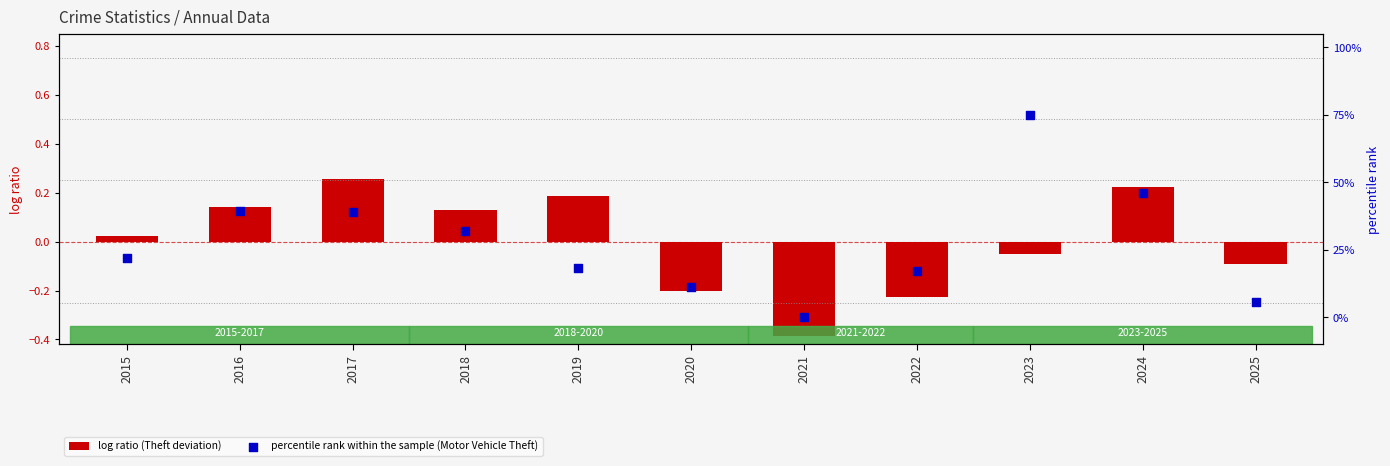

At how many categories does at least one series exceed 0?

10